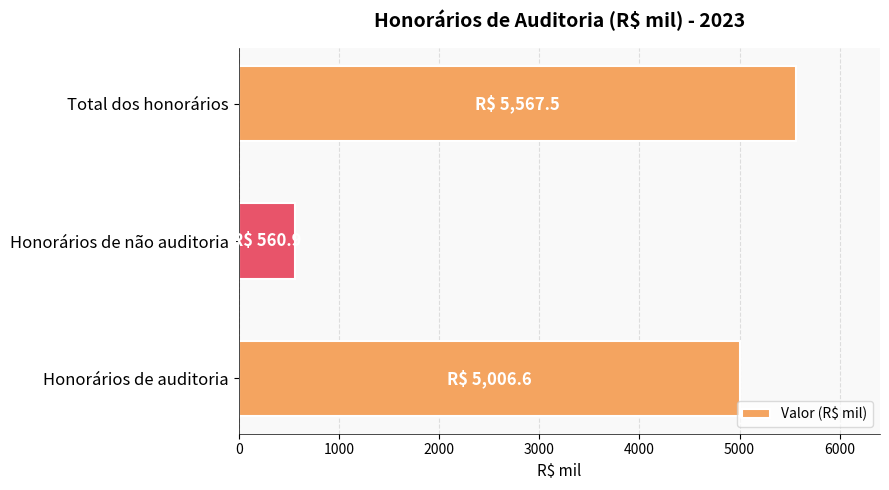

True or false: the data shows 8134.3 at Total dos honorários.

False